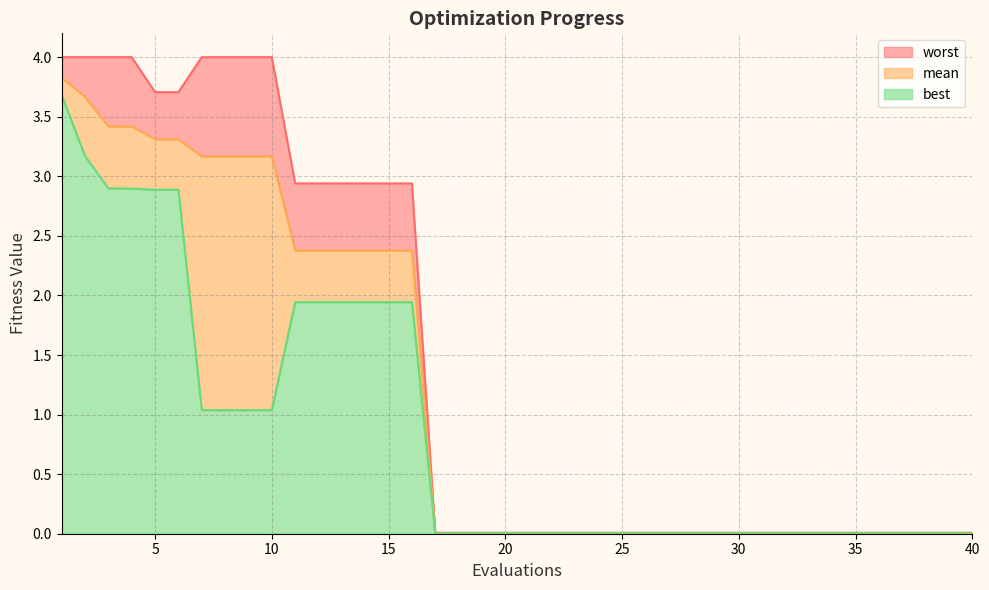

What is the spread (max minus min) of values at 13?

1.0